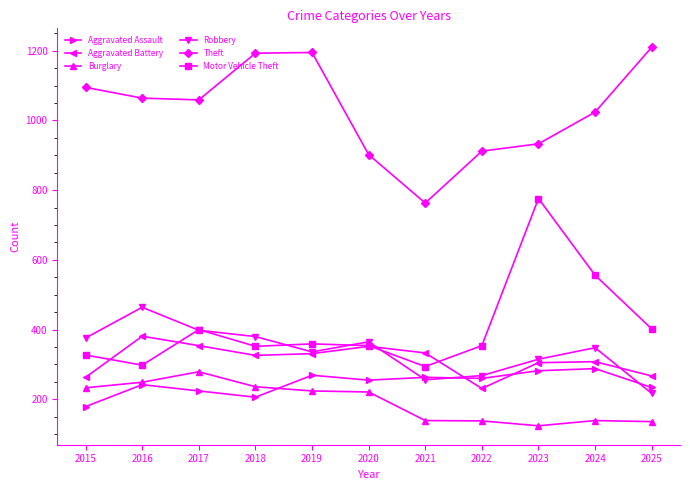

What is the minimum value for Aggravated Assault?

179